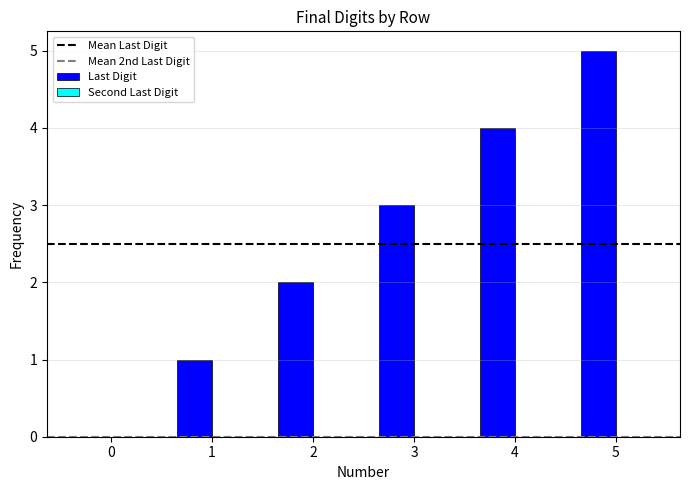

Approximately how many times larger is the value at 2 compared to 4?

0.5